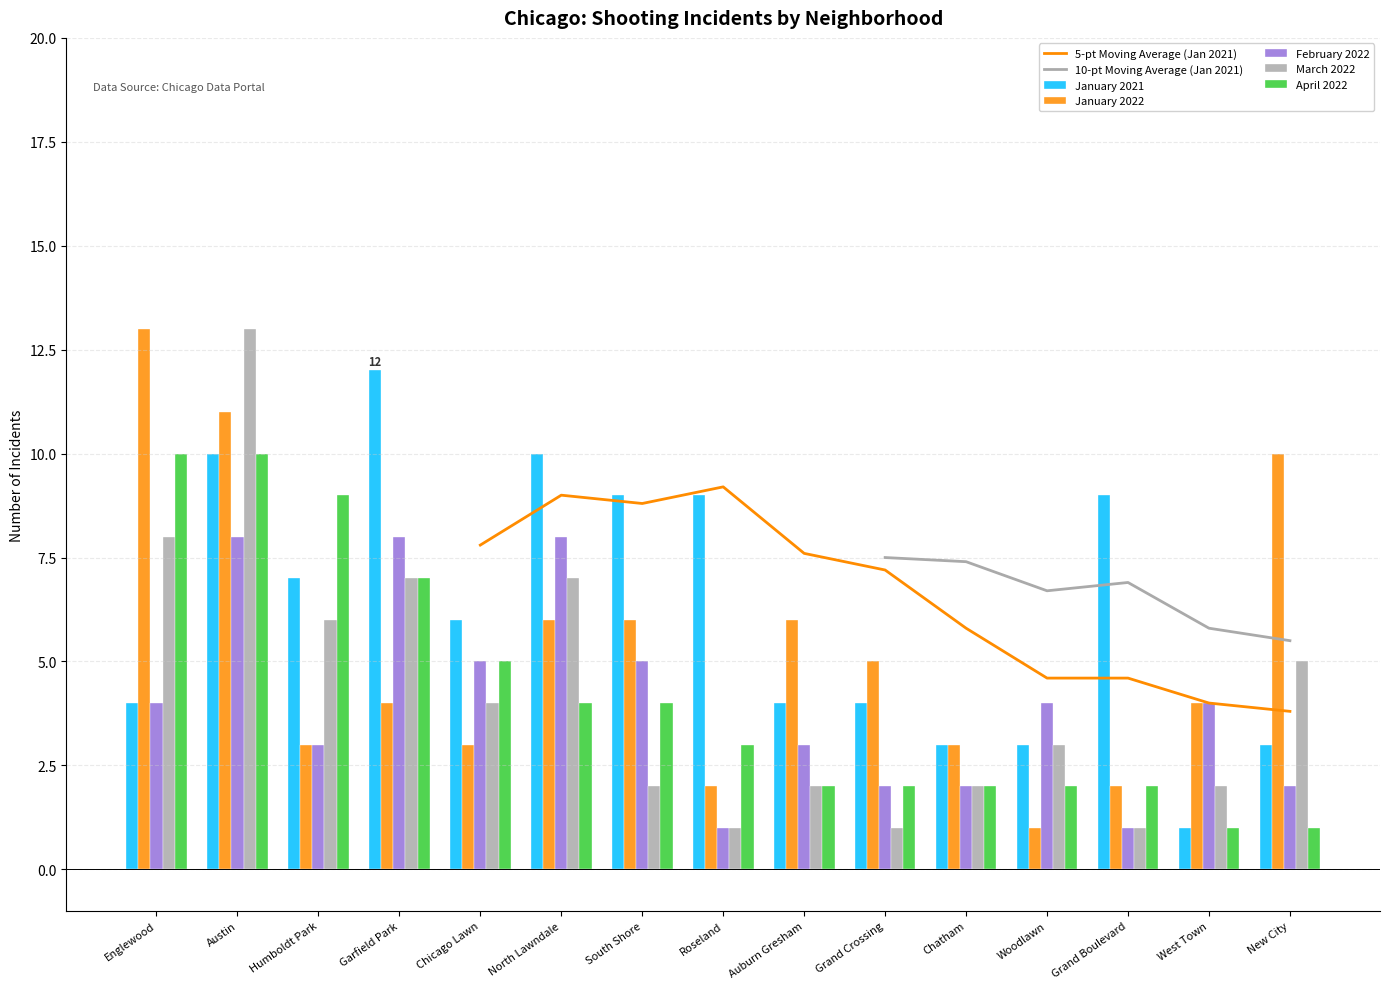

Which label corresponds to the largest value in the chart?

Englewood